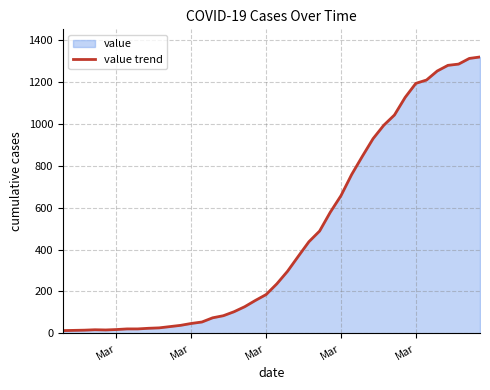

Does the chart display data point markers on the line(s)?

No